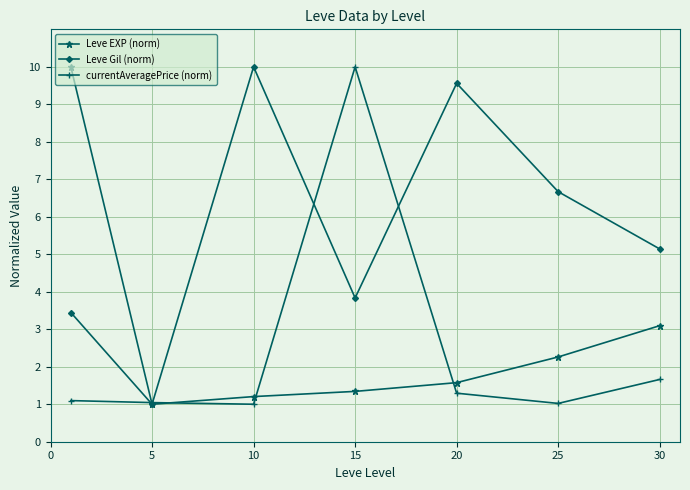

What is the value of the currentAveragePrice (norm) point at the 5th from the left?

1.3